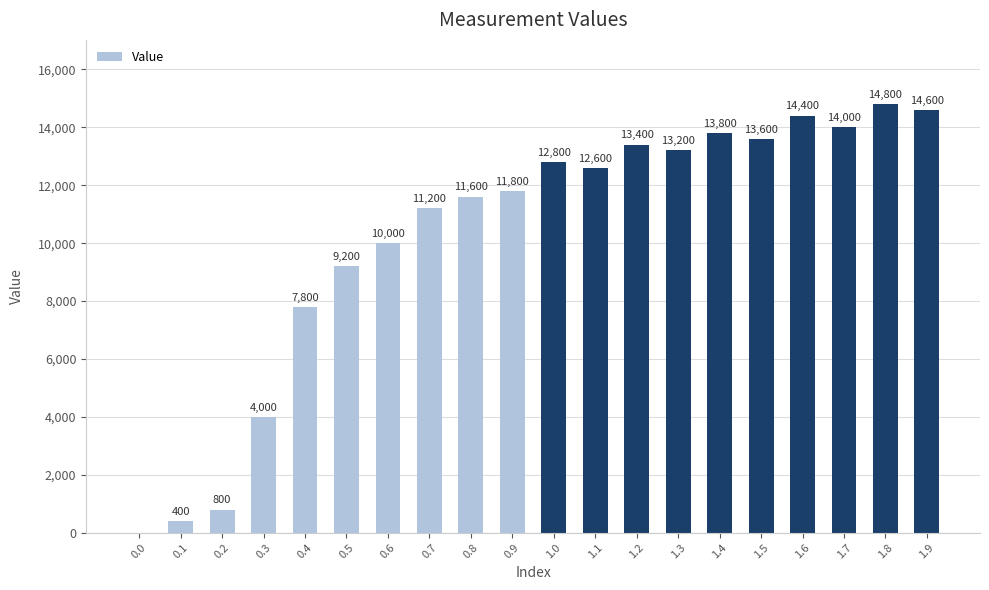

What is the greatest value displayed?

14800